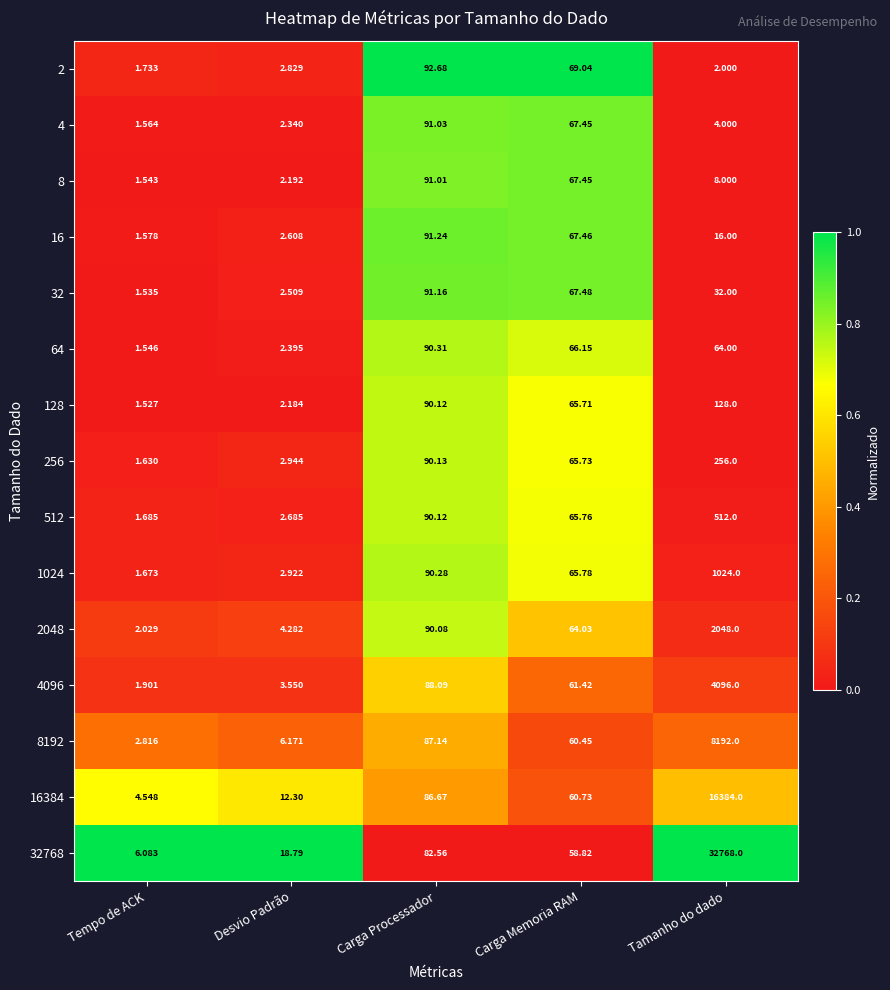

What is the spread (max minus min) of values at Tamanho do dado?

32766.0